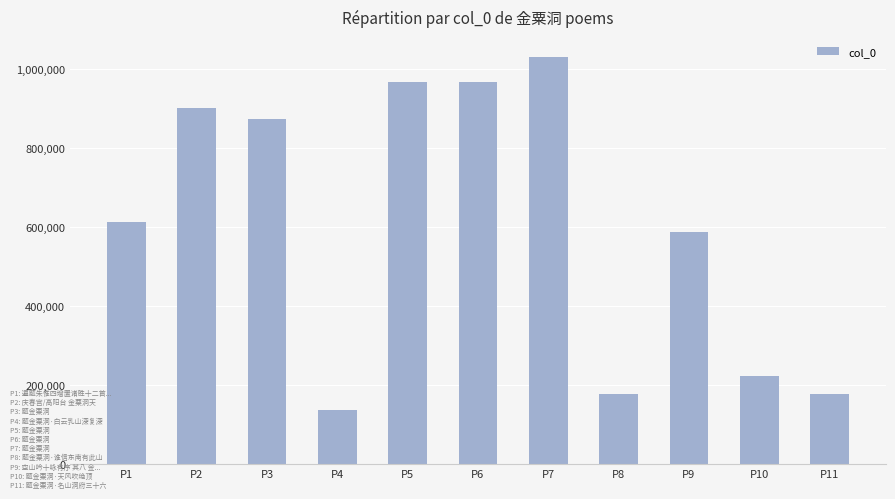

Where is the data nearest to the value 582680?

P9